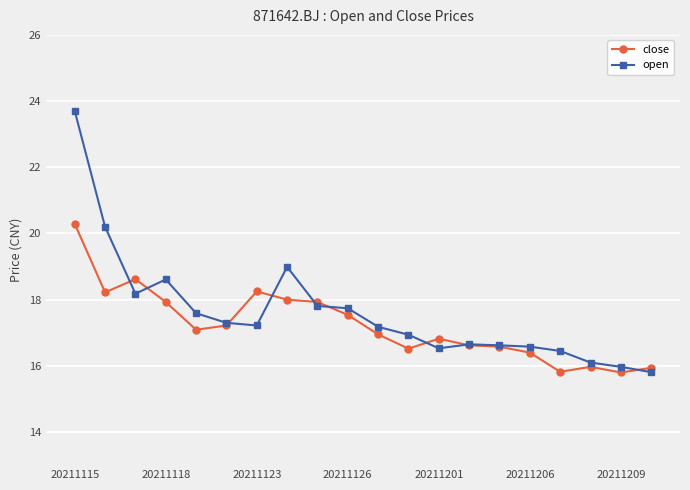

List the series in order of their peak value, highest first.

open, close